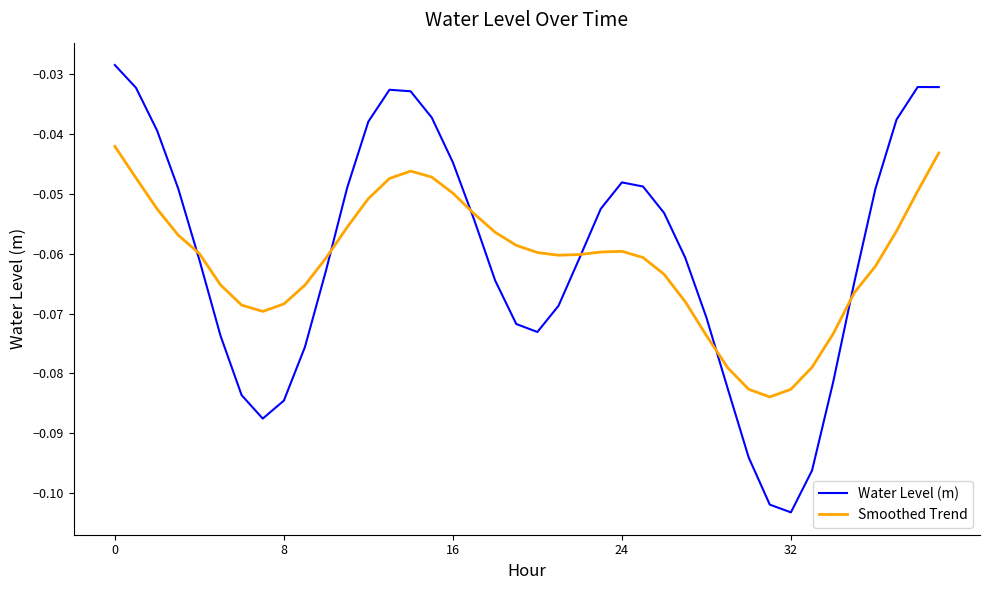

Which series has the largest range (max minus min)?

Water Level (m)